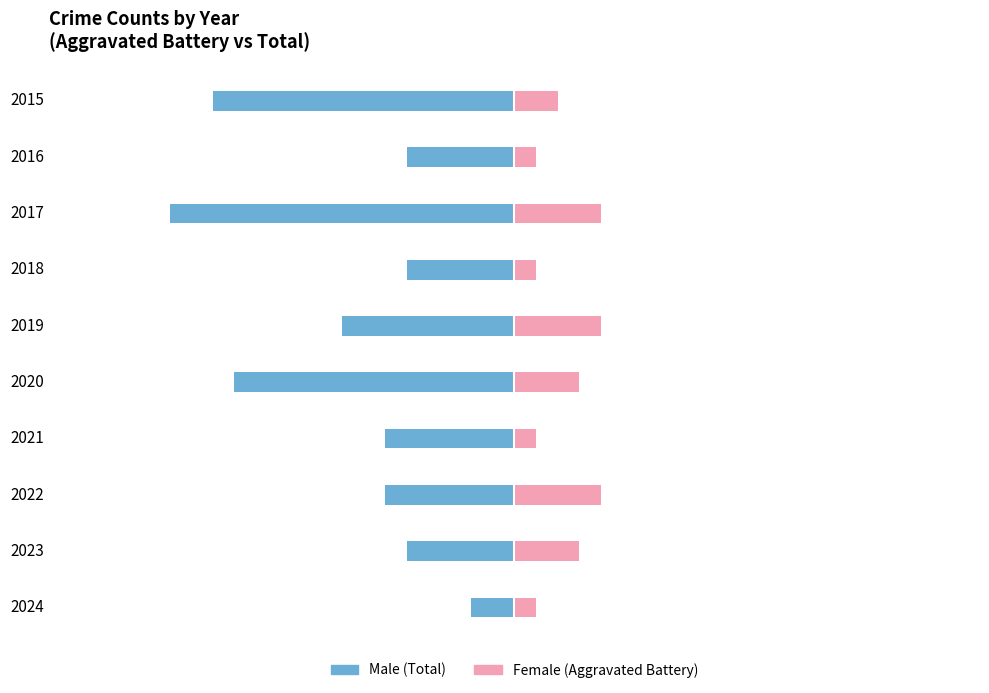

What is the average value of the Female series?

2